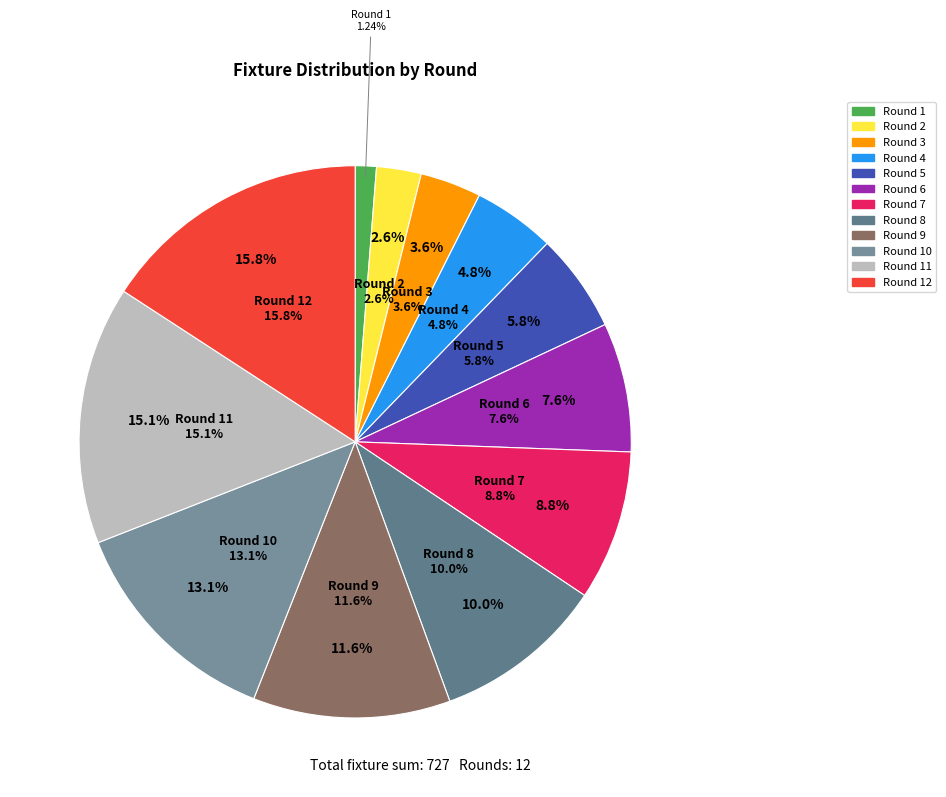

Does Round 3 represent more than half of the total?

No